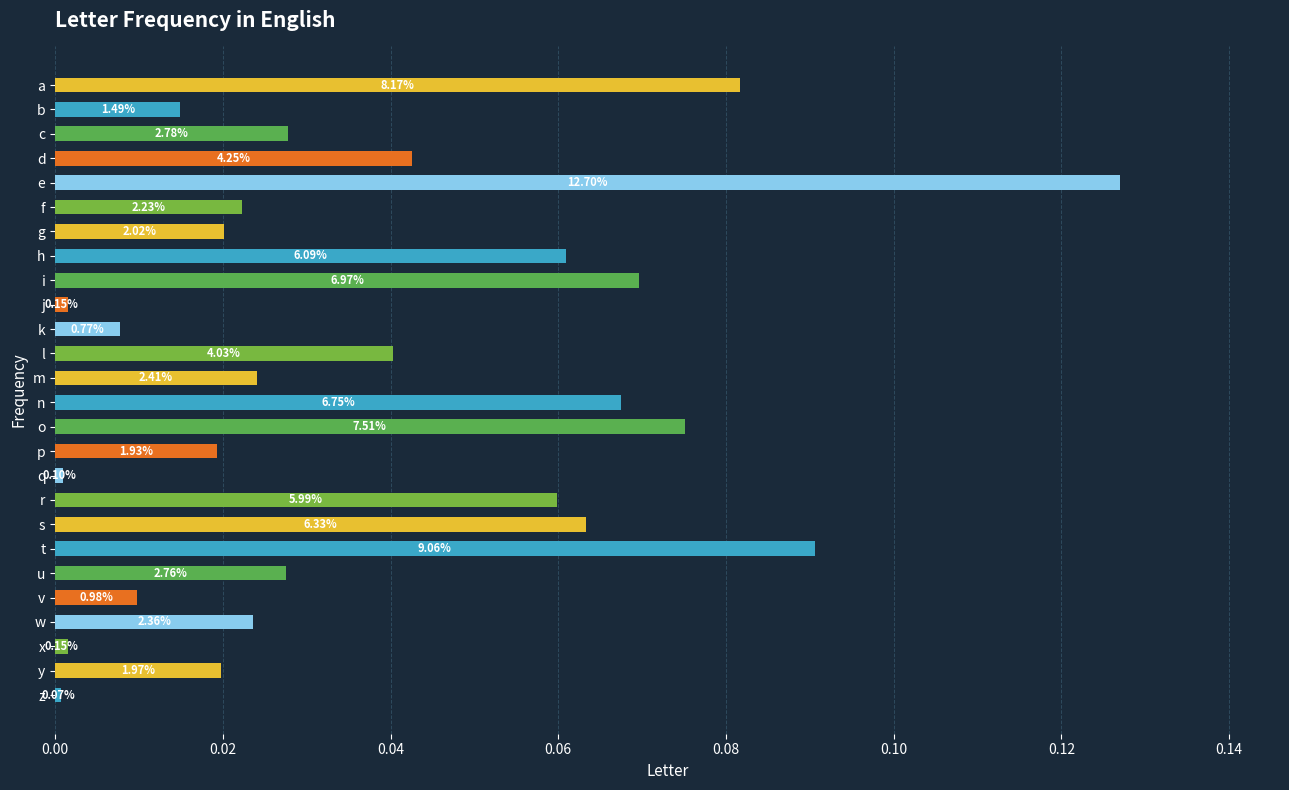

Are the bars grouped side by side (vs. stacked)?

No